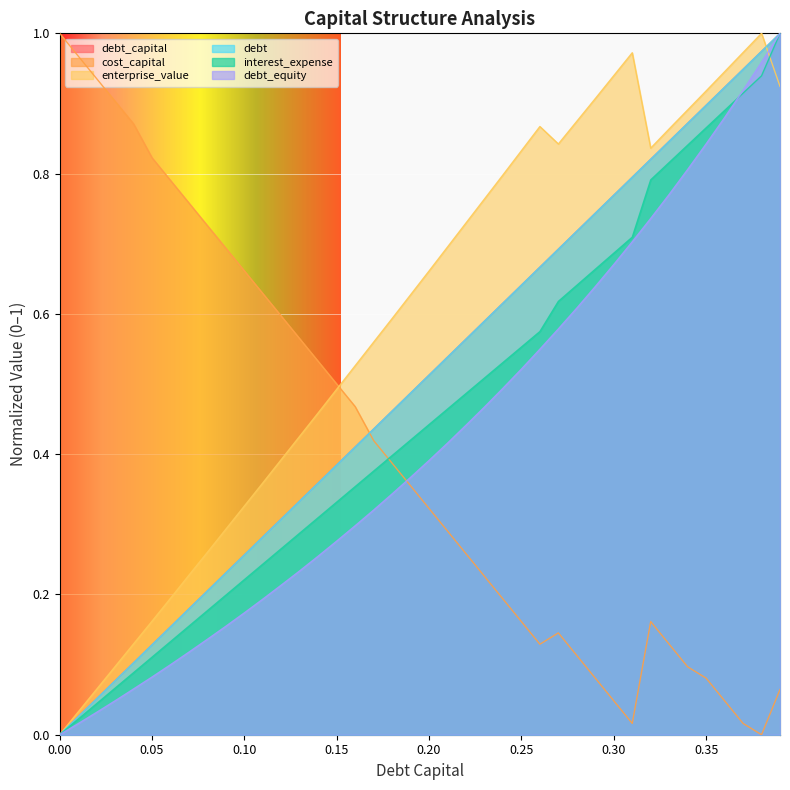

Between 0.18 and 0.33, which series saw the biggest shift?

debt_equity